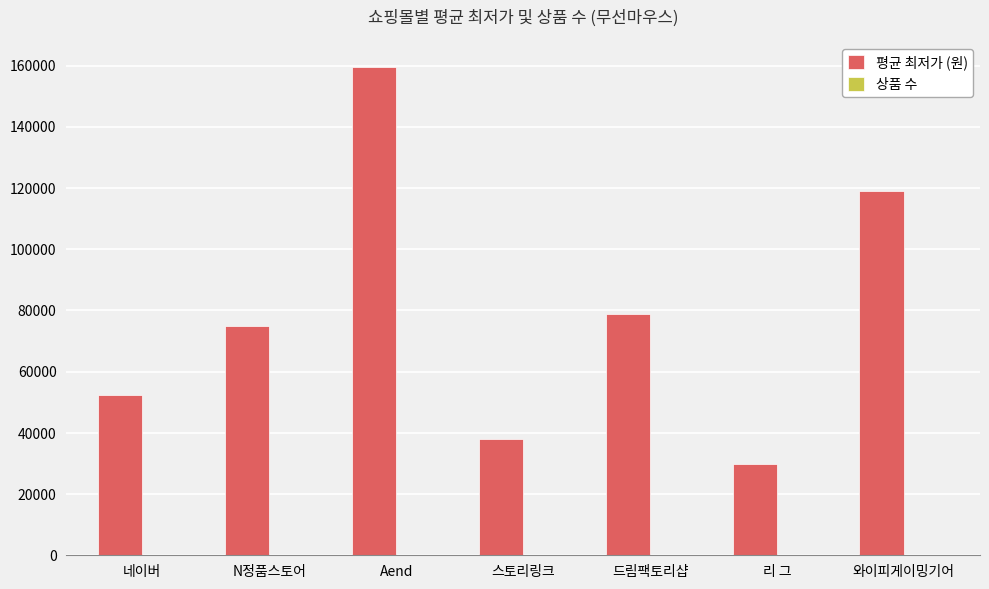

What is the sum of all 평균 최저가 (원) values?

552405